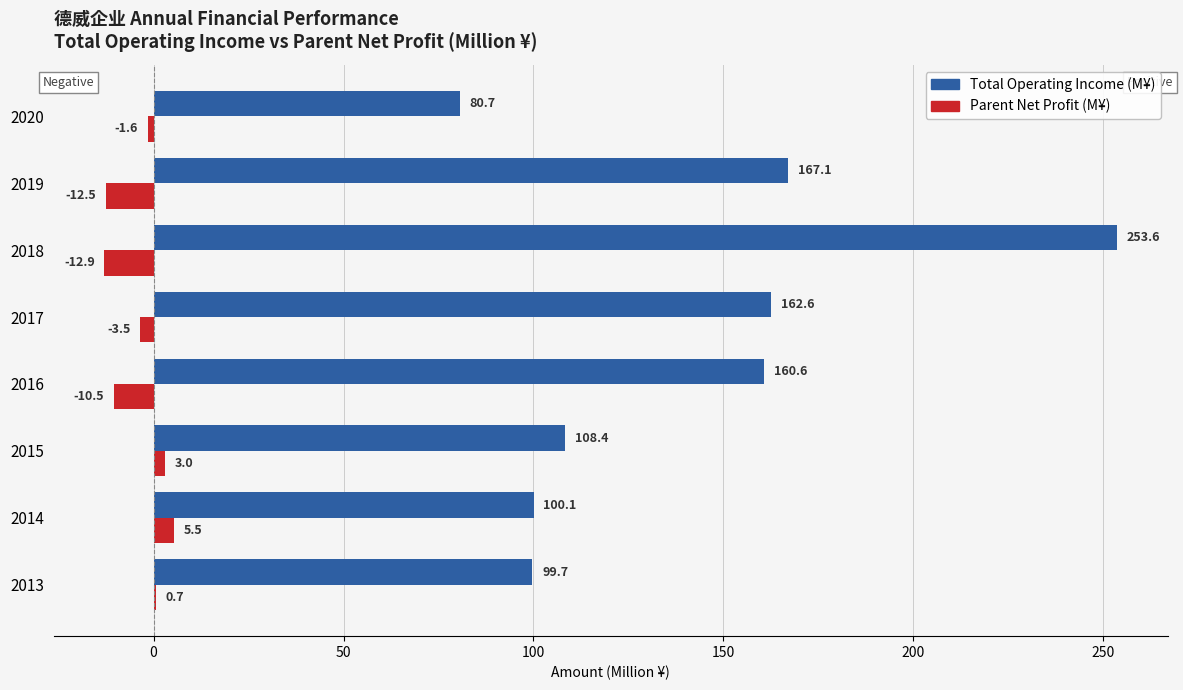

Is it true that Parent Net Profit (M¥) equals -12.9 at 2018?

True